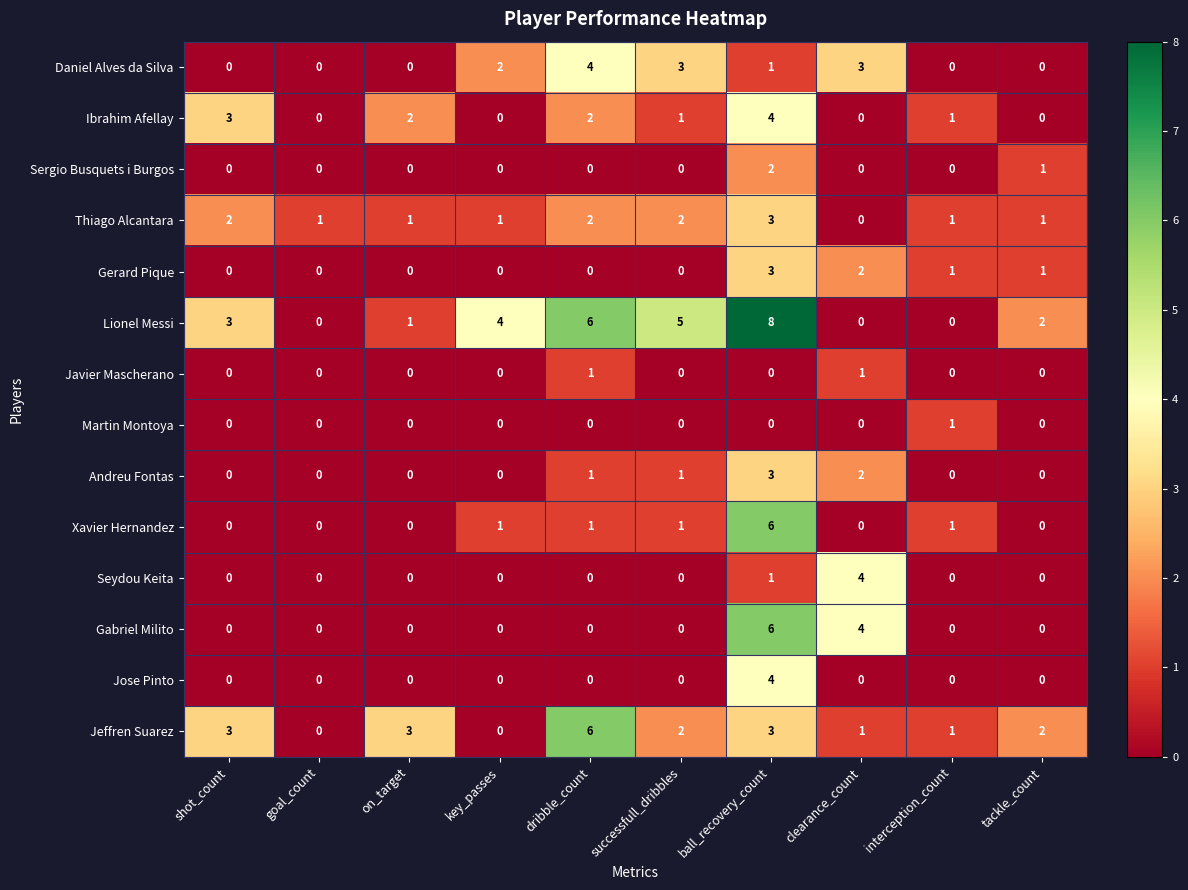

At which category does the chart reach its peak across all series?

ball_recovery_count